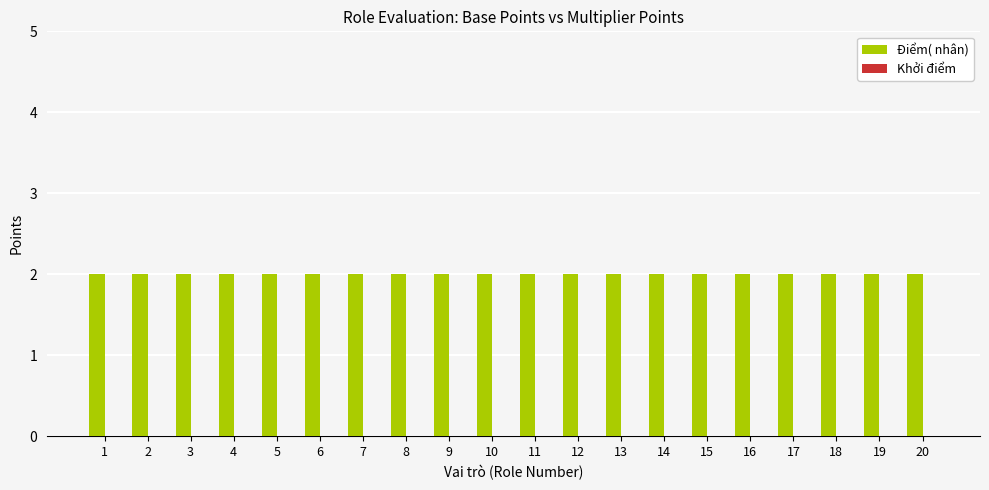

At how many categories does at least one series exceed 0?

20